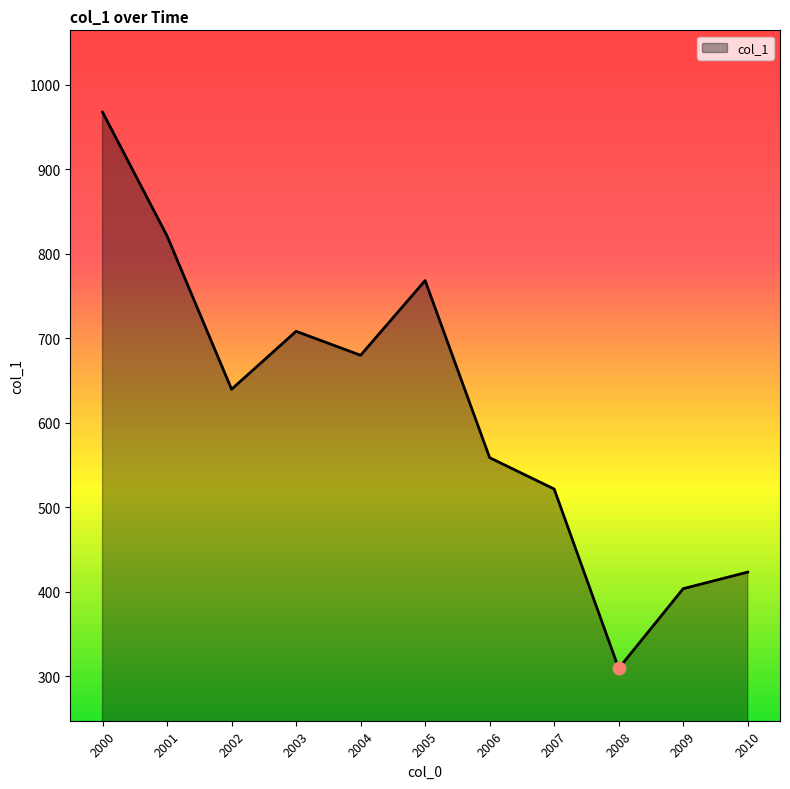

Approximately how many times larger is the value at 2005 compared to 2003?

1.1